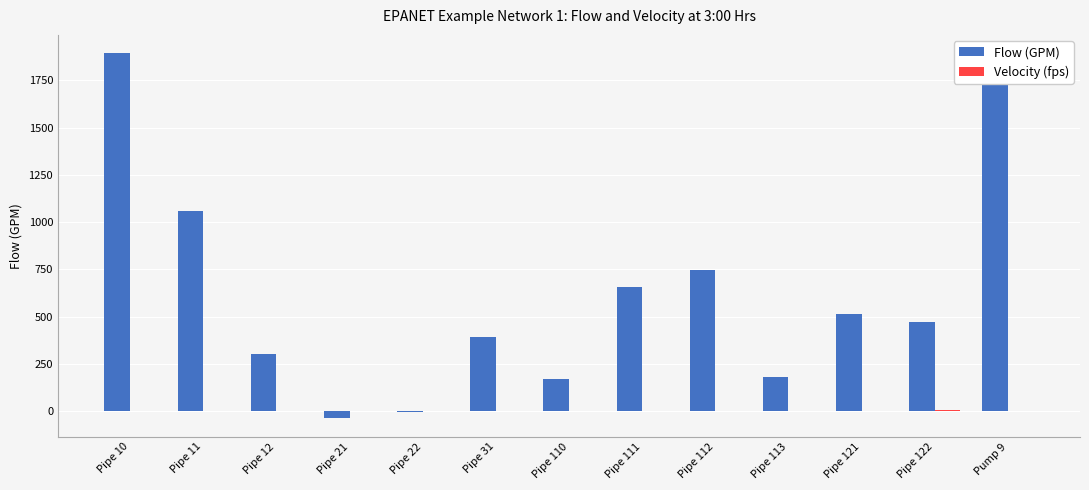

Where does the Velocity (fps) series first go above 2?

Pipe 10